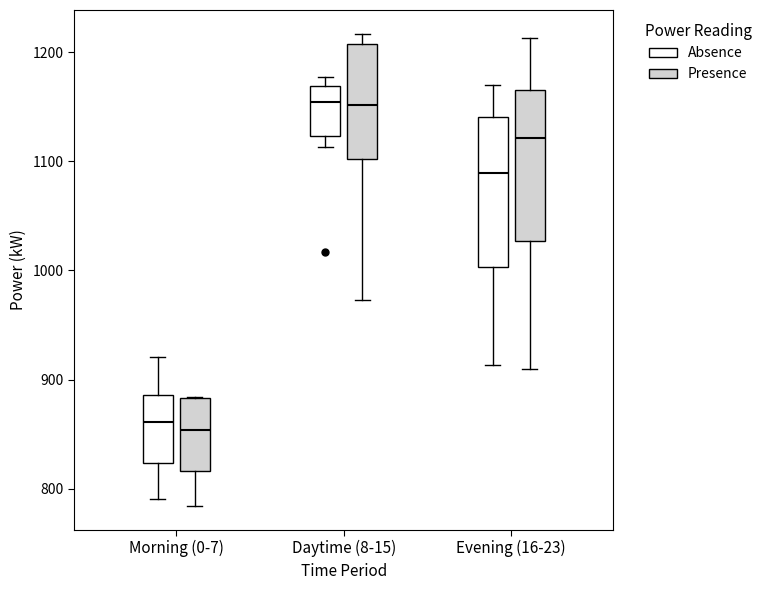

Reading left to right, transcribe this box plot: for each box, give where its median line is, the range the box spans, and where its two whiskers end, as read against the y-axis. The values are not printed on the chart, so give them approximately, as read against the axis.

Morning (0-7) (Absence): median 860, box 820 to 890, whiskers 790 to 920
Morning (0-7) (Presence): median 850, box 820 to 880, whiskers 780 to 880
Daytime (8-15) (Absence): median 1150, box 1120 to 1170, whiskers 1110 to 1180
Daytime (8-15) (Presence): median 1150, box 1100 to 1210, whiskers 970 to 1220
Evening (16-23) (Absence): median 1090, box 1000 to 1140, whiskers 910 to 1170
Evening (16-23) (Presence): median 1120, box 1030 to 1170, whiskers 910 to 1210